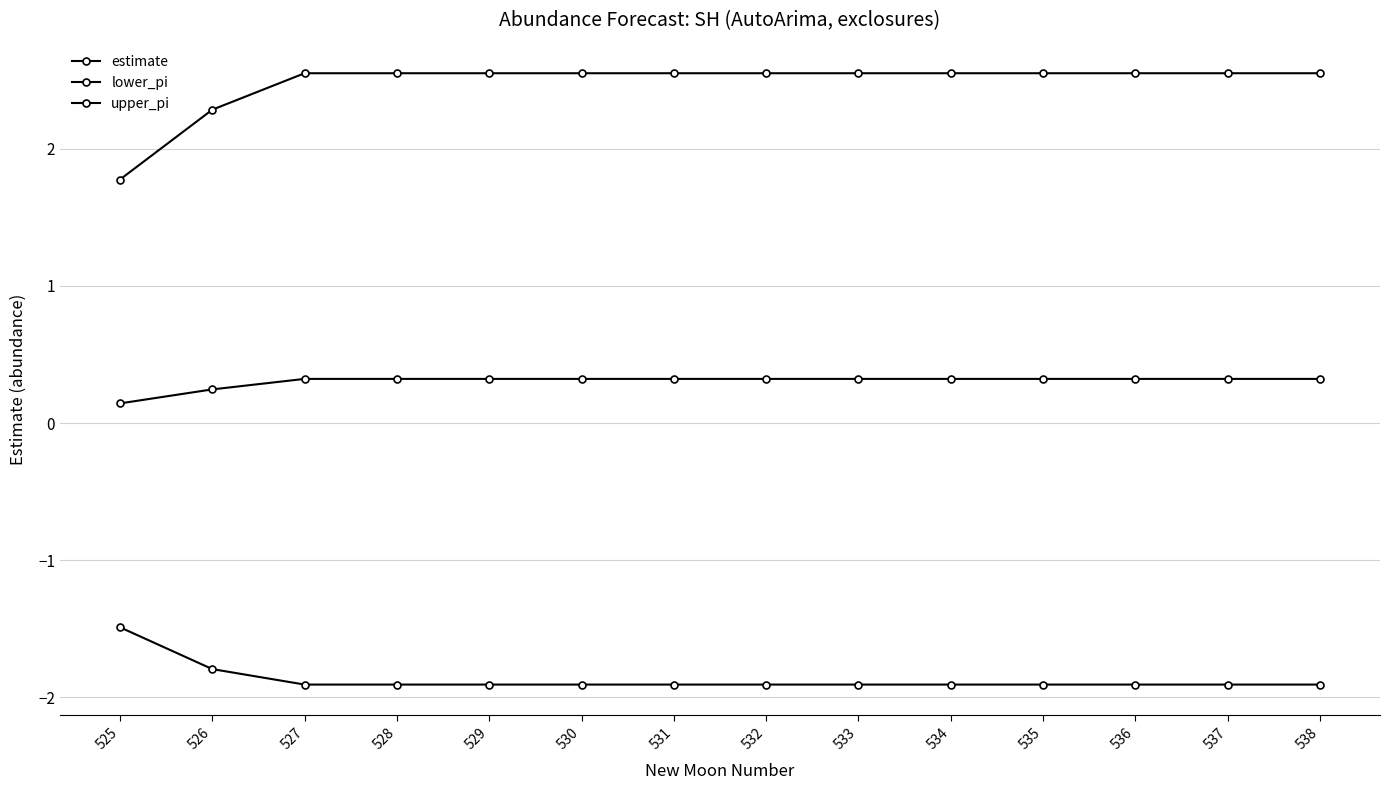

What is the value of the upper_pi point at the 11th from the left?

2.6